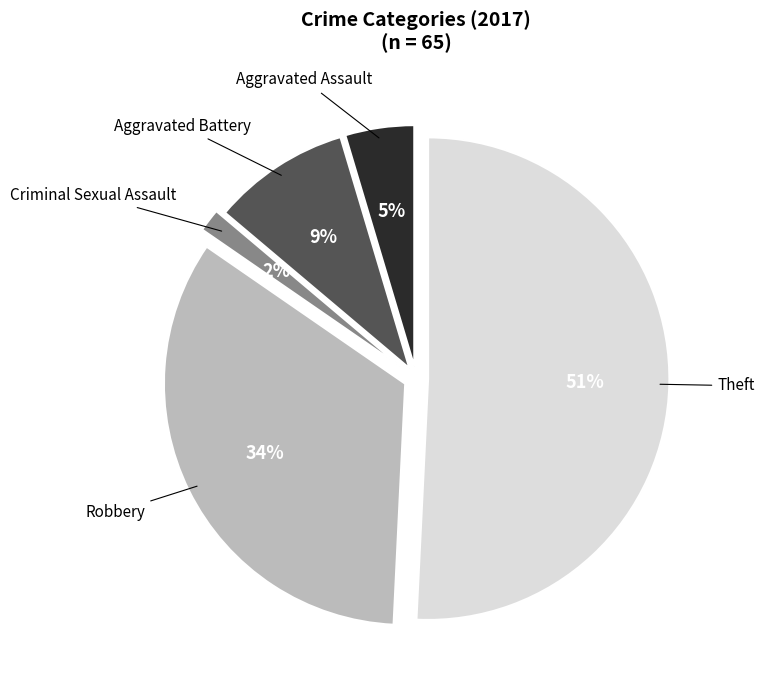

Combined, do Robbery and Aggravated Battery account for over 50%?

No